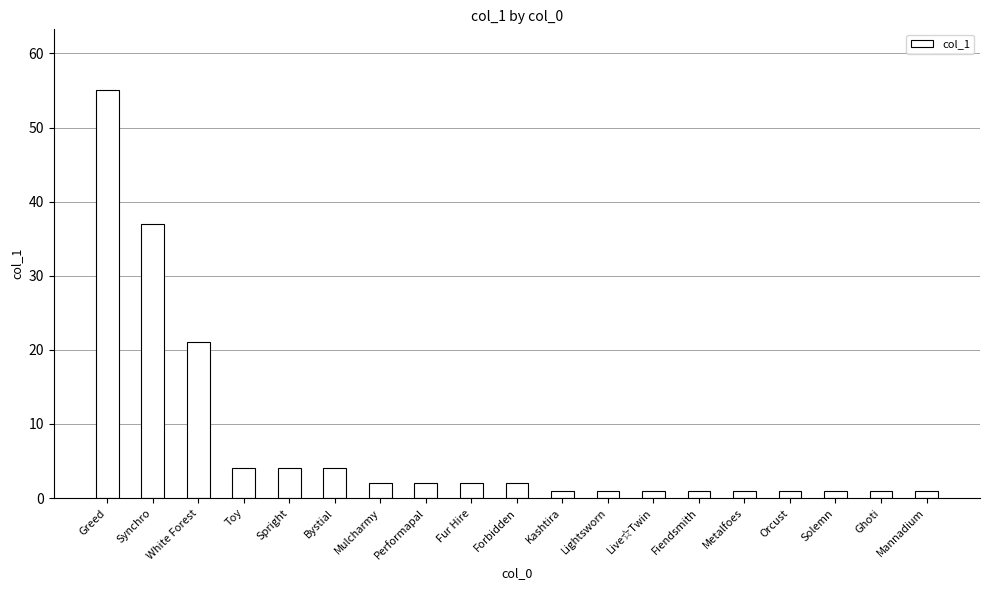

What position from the right is Spright?

15